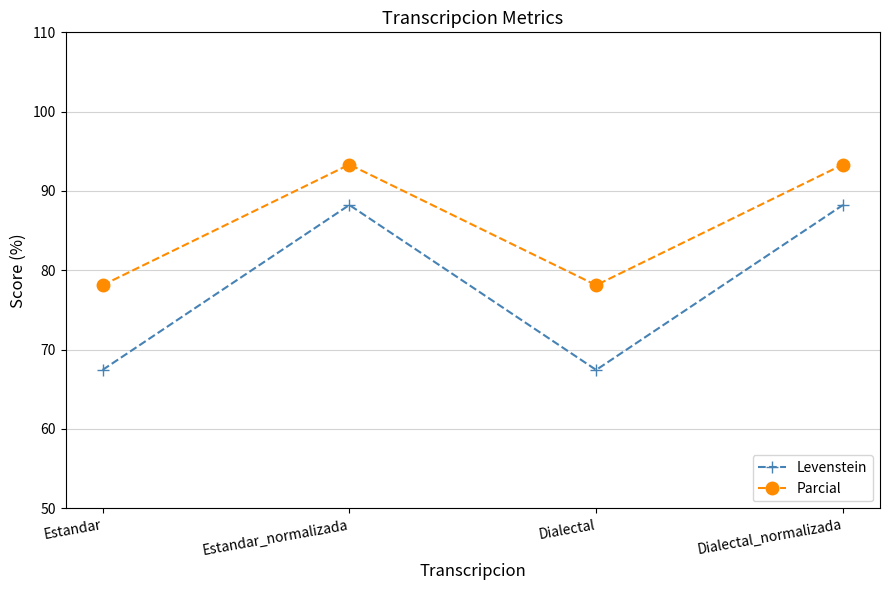

How many categories are shown in the chart?

4